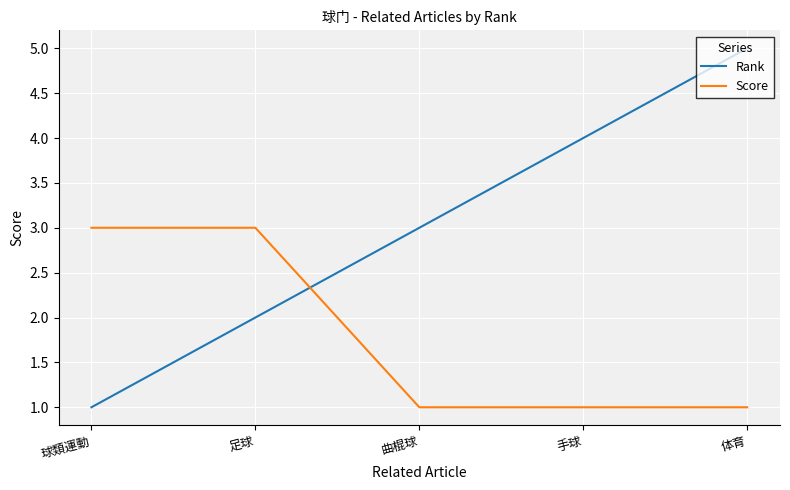

Between 曲棍球 and 体育, which series saw the biggest shift?

Rank